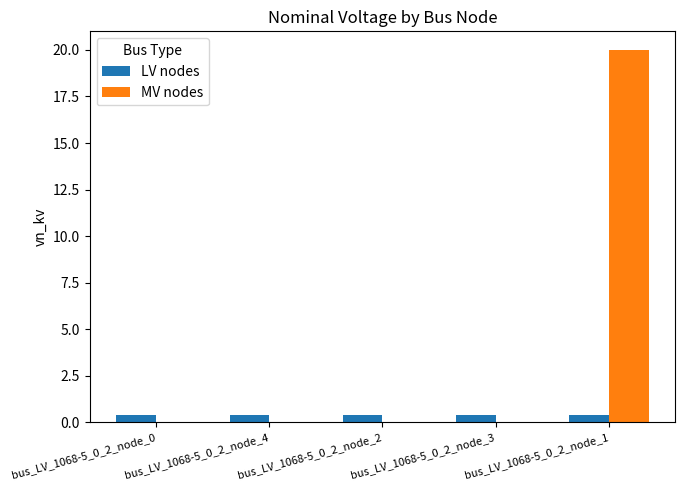

True or false: MV nodes has a value of 5.0 at bus_LV_1068-5_0_2_node_1.

False